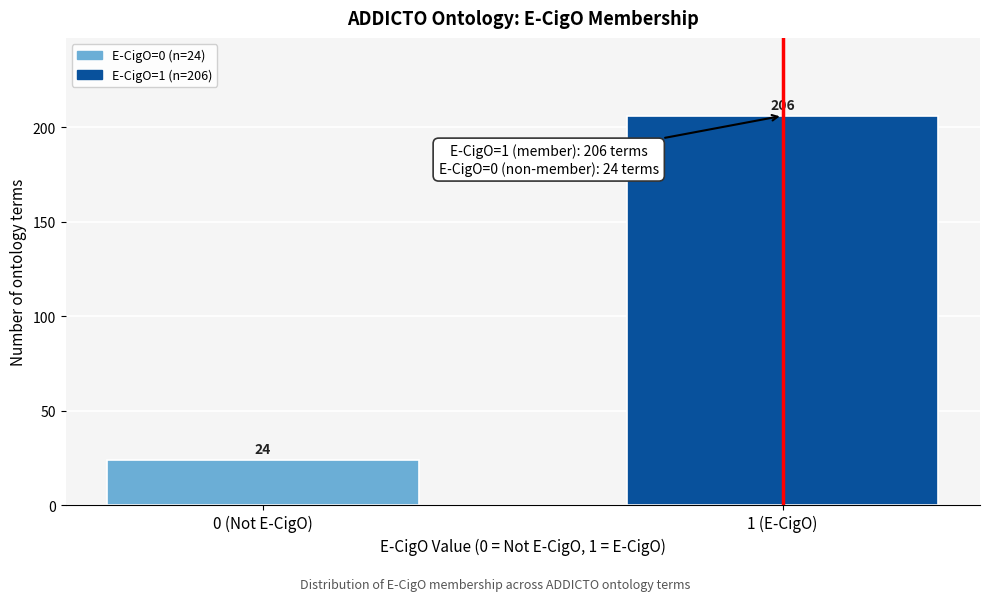

Reading left to right, extract all data points from this chart.

0 (Not E-CigO)=24	1 (E-CigO)=206